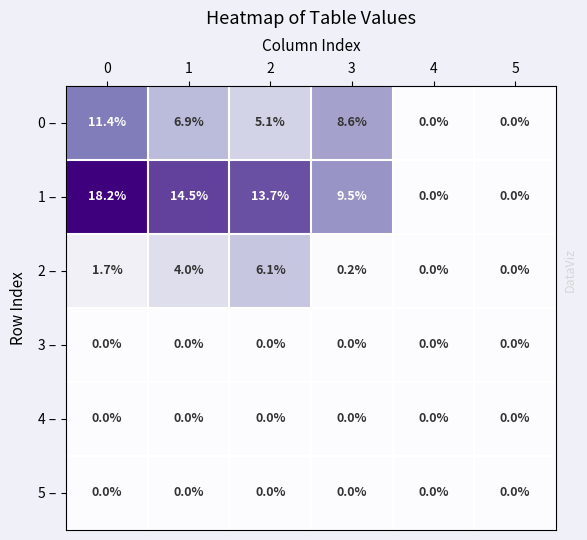

Which series changed the most between 1 and 3?

1 –